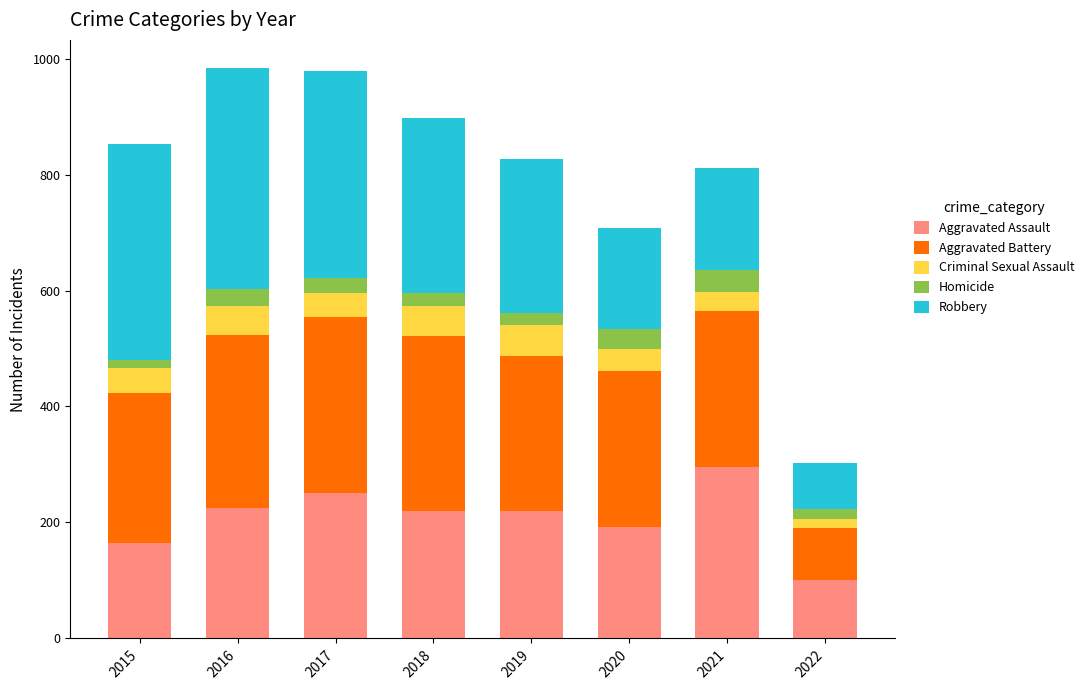

What is the total value across all series at 2017?

978